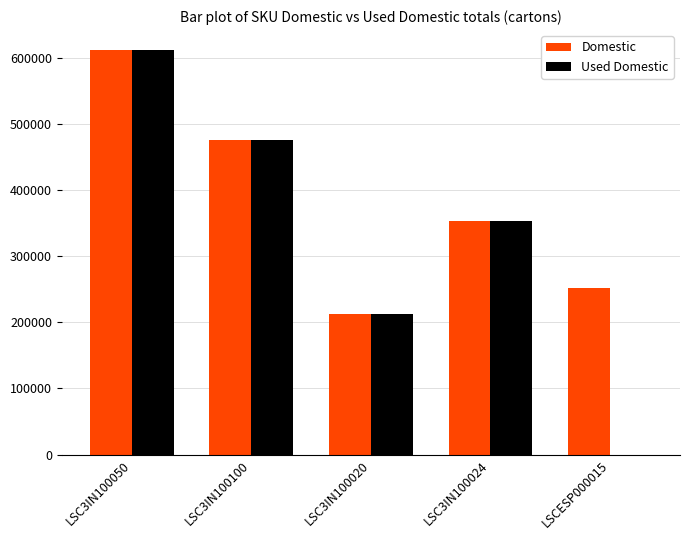

Does the chart contain stacked bars?

No